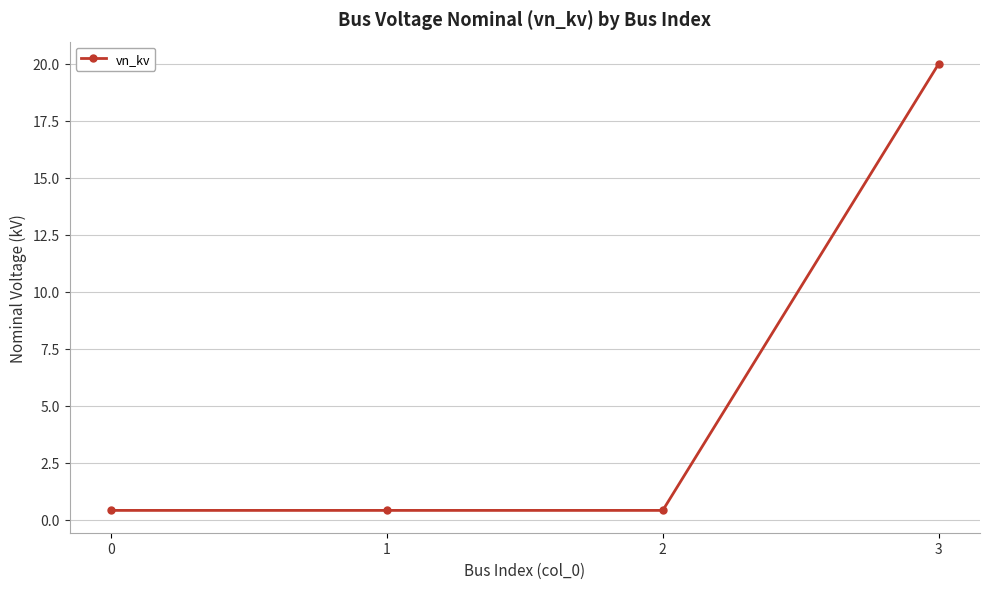

Does the chart display data point markers on the line(s)?

Yes